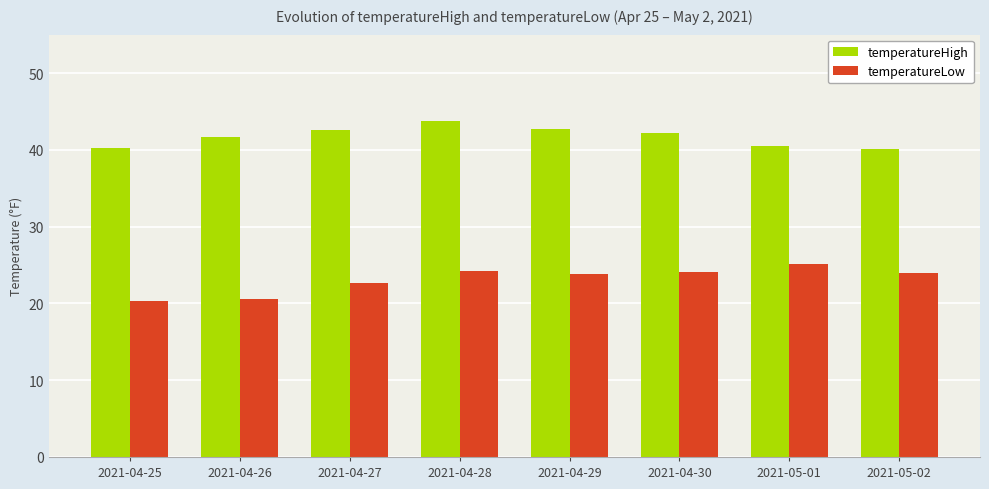

What is the total value across all series at 2021-05-02?

64.1